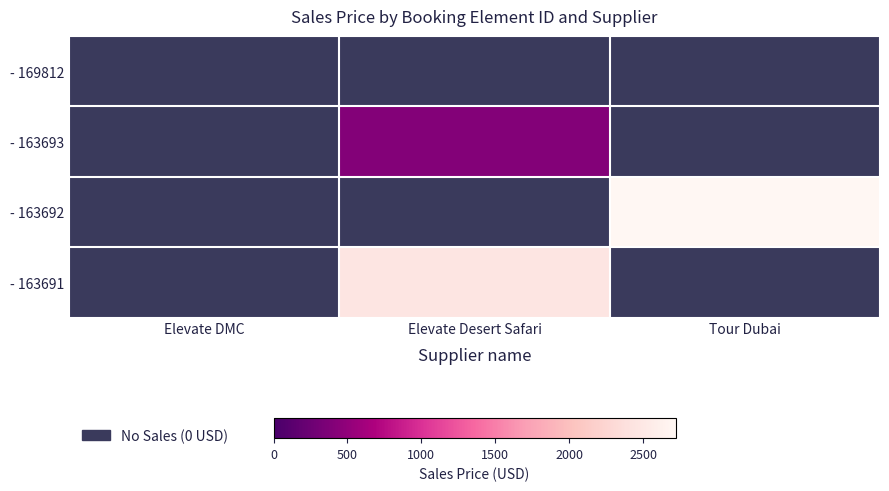

Which series has the largest total across all categories?

- 163692